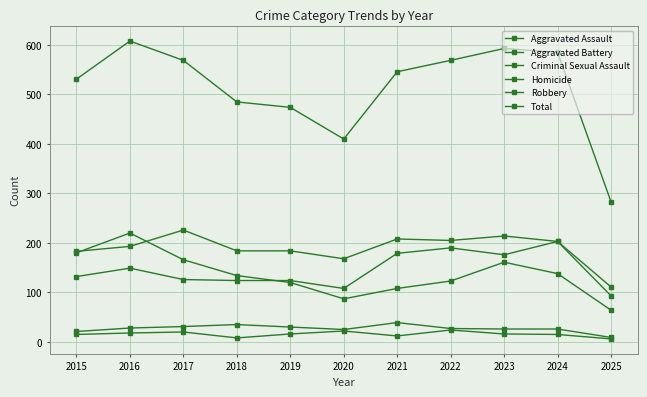

True or false: Aggravated Assault and Aggravated Battery intersect in this chart.

False